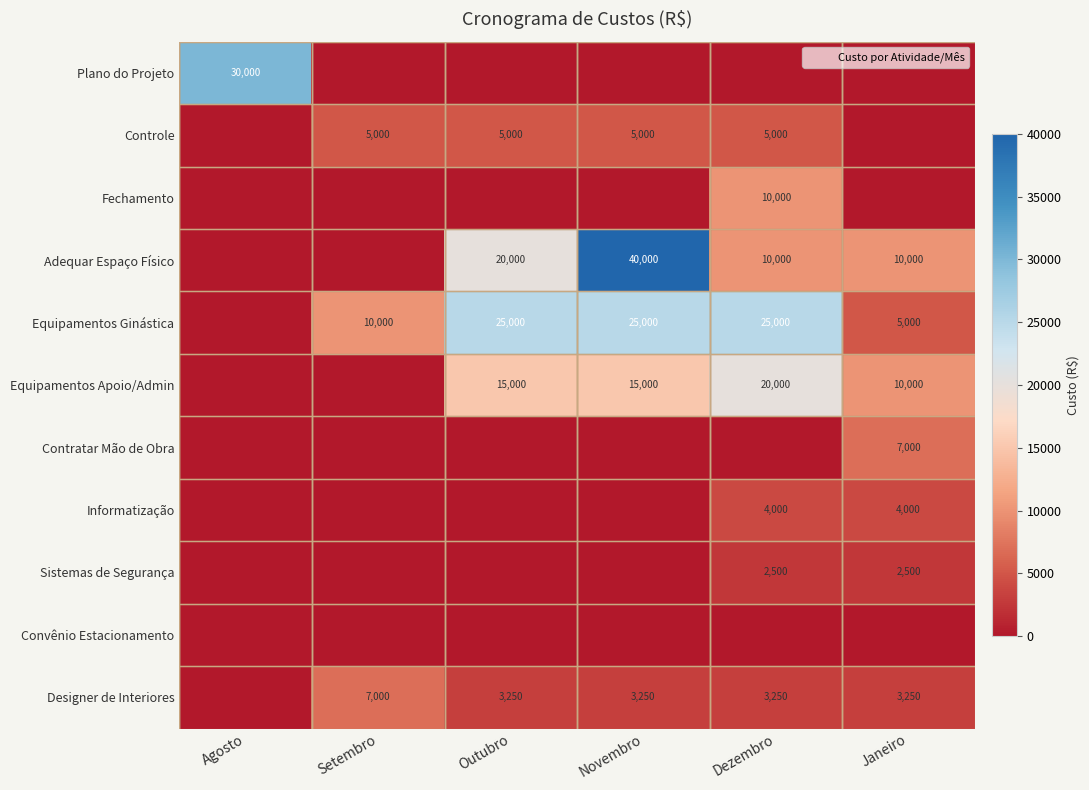

At Dezembro, list the series in order from smallest to largest.

Plano do Projeto, Contratar Mão de Obra, Convênio Estacionamento, Sistemas de Segurança, Designer de Interiores, Informatização, Controle, Fechamento, Adequar Espaço Físico, Equipamentos Apoio/Admin, Equipamentos Ginástica